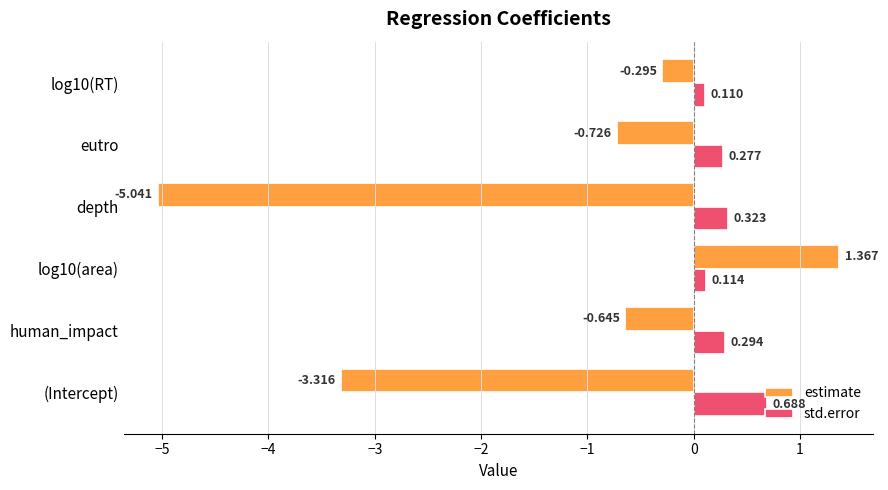

Count the std.error values in the range 0 to 1.

6